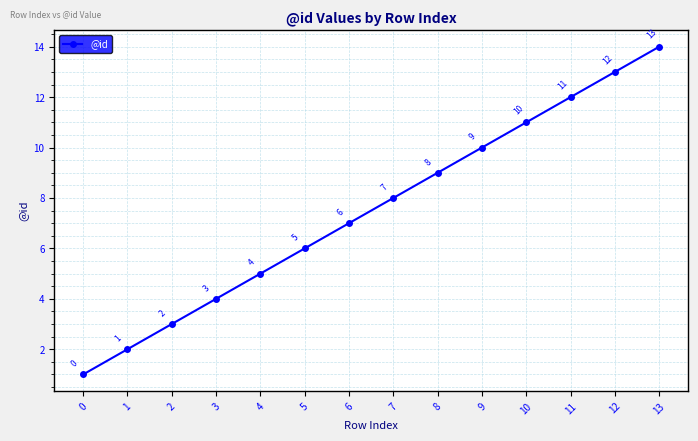

The value at 12 is 18. True or false?

False